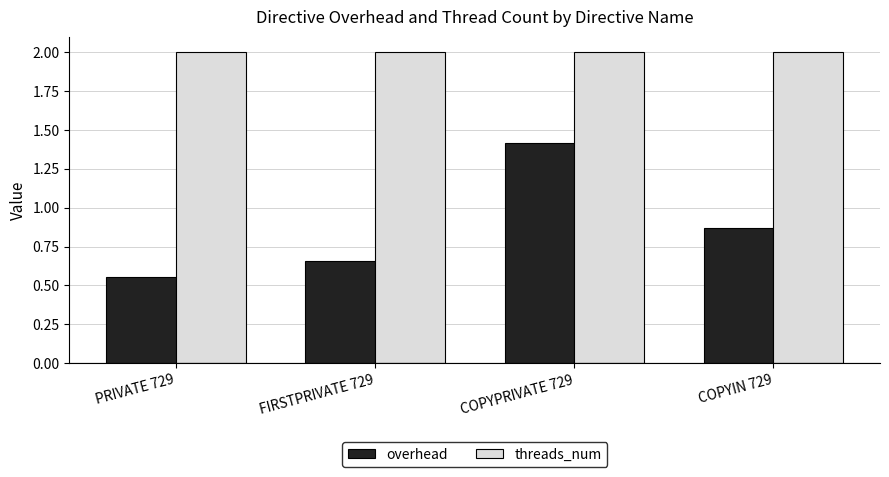

Which series has the largest range (max minus min)?

overhead